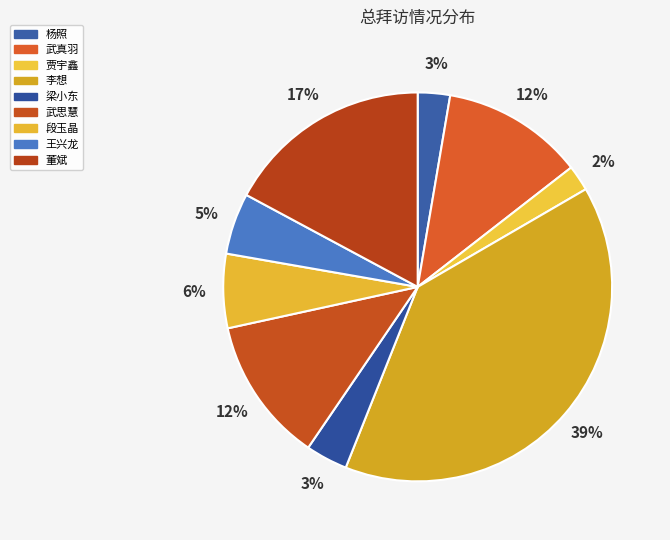

Which slice is the smallest?

贾宇鑫